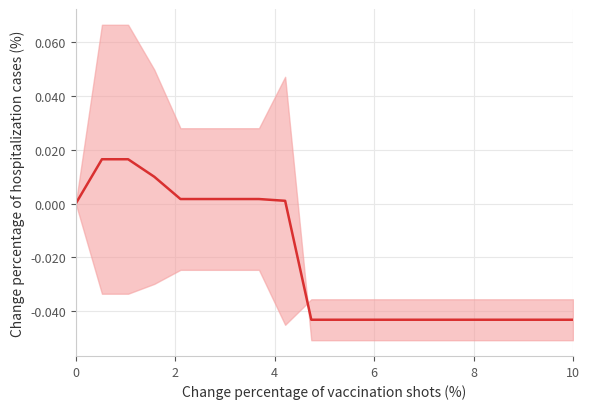

True or false: the data shows -0.1 at 10.

False